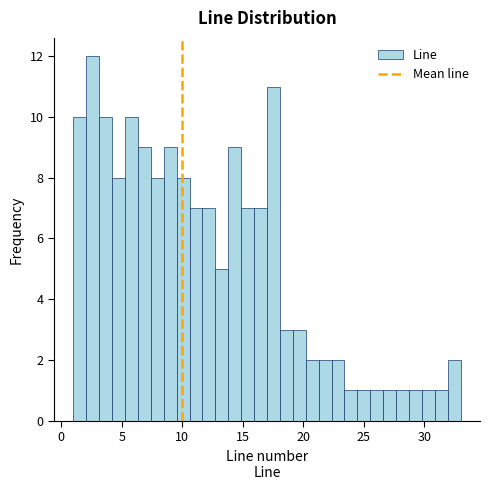

Read against the x-axis, roughly where is the centre of the tallest bar?

2.5